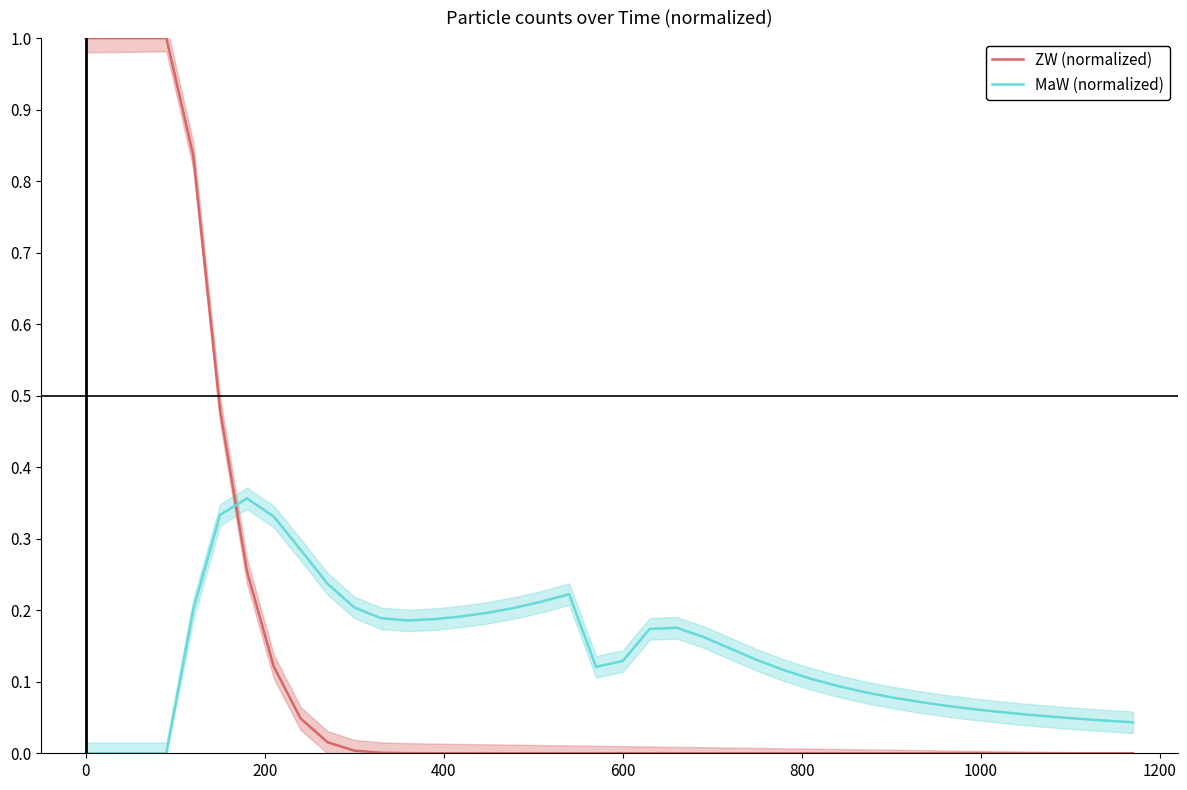

What is the difference between the maximum and minimum values in the ZW (normalized) series?

1.0